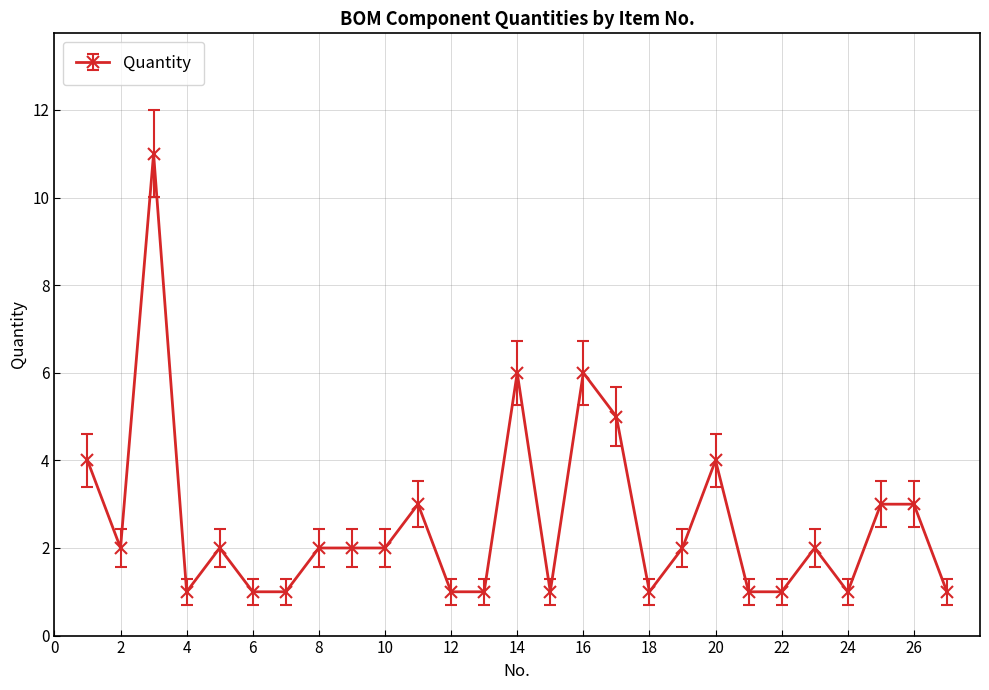

True or false: there are more than 0 points higher than both neighbors.

True